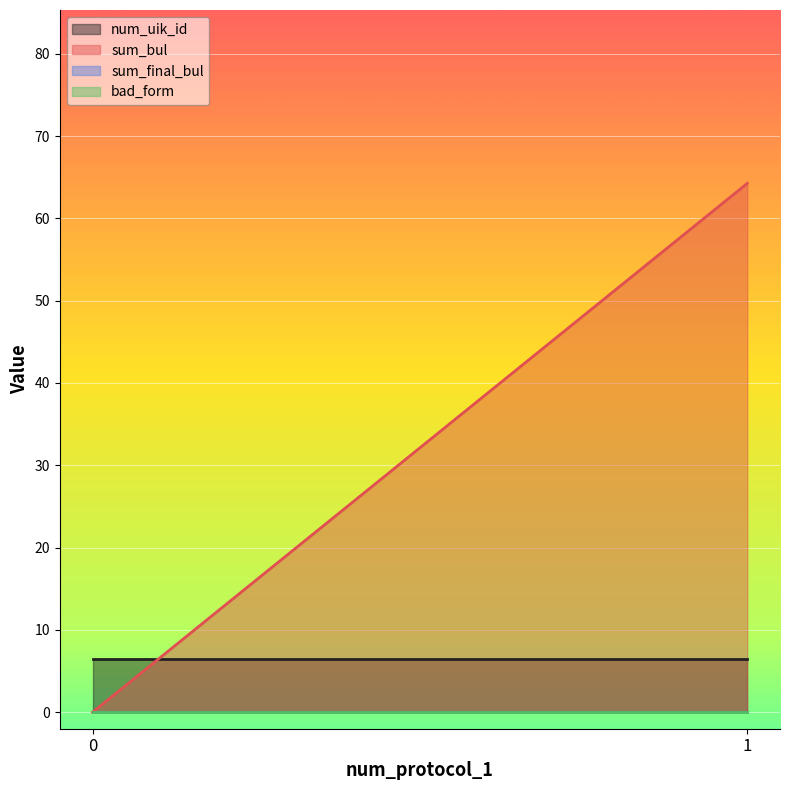

What is the approximate value of num_uik_id at 1?

6.5